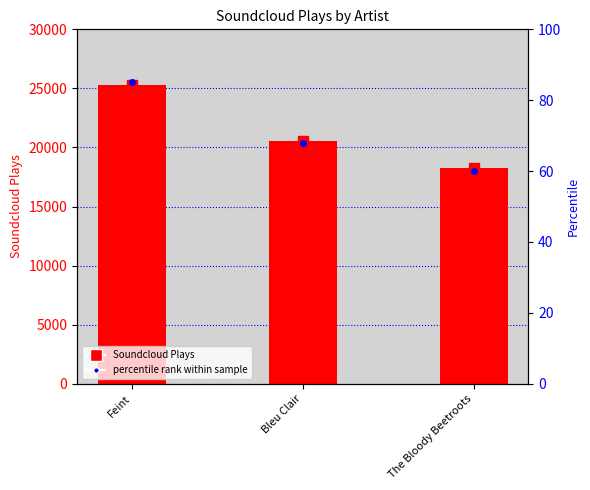

The value of percentile rank at The Bloody Beetroots is 99. True or false?

False